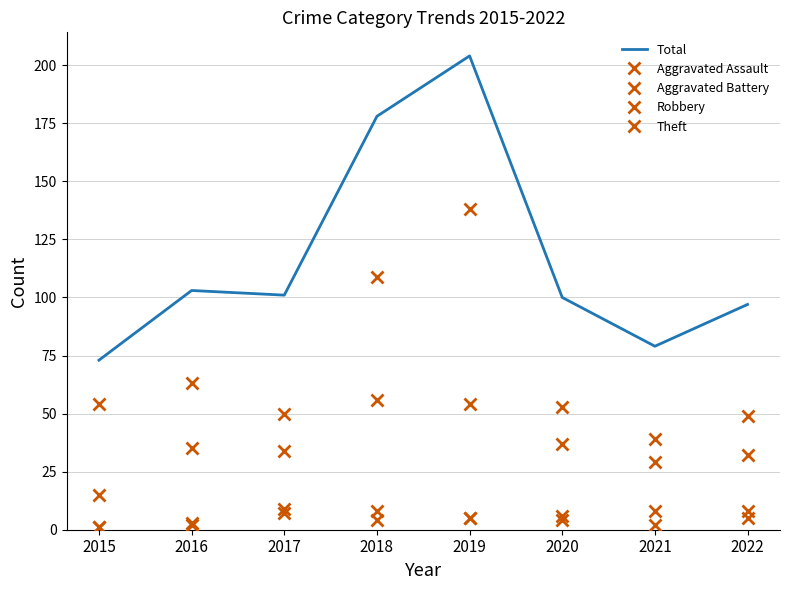

Which label corresponds to the smallest value in the chart?

2015